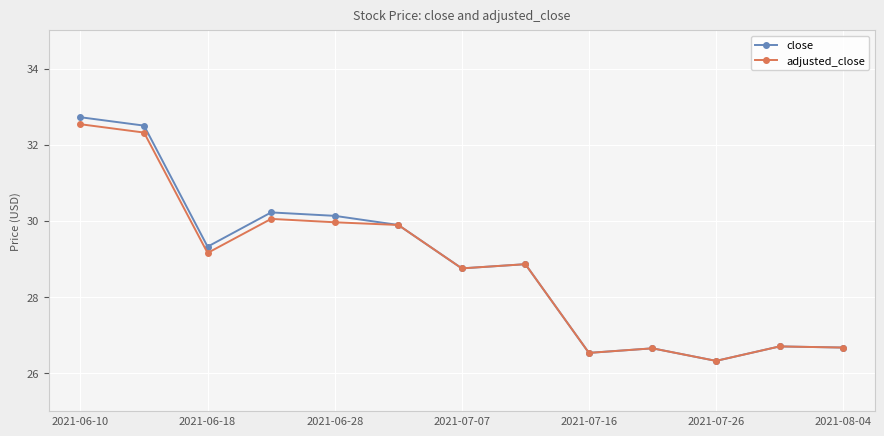

What is the minimum value for close?

26.3